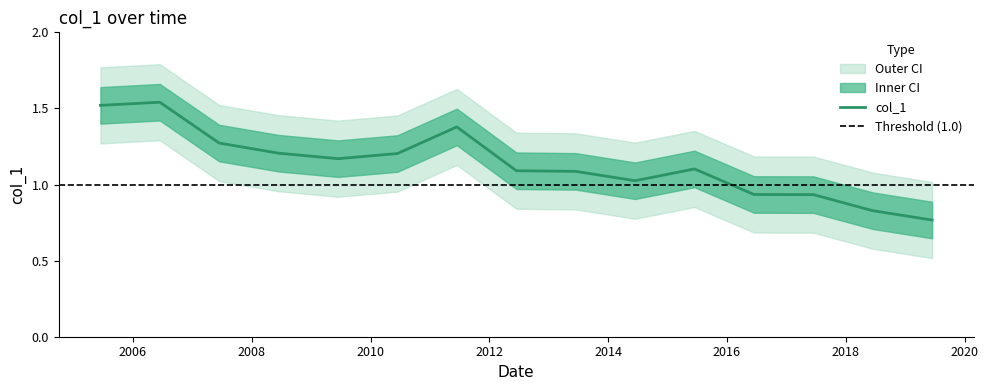

What is the change in value from 2007-06-15 to 2017-06-15?

-0.3